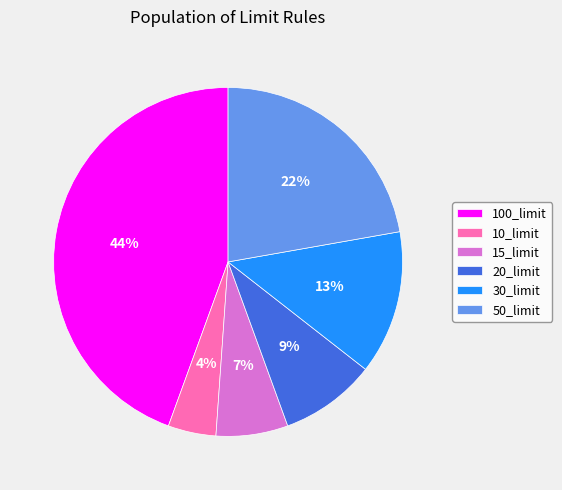

True or false: 30_limit accounts for 22% of the total.

False